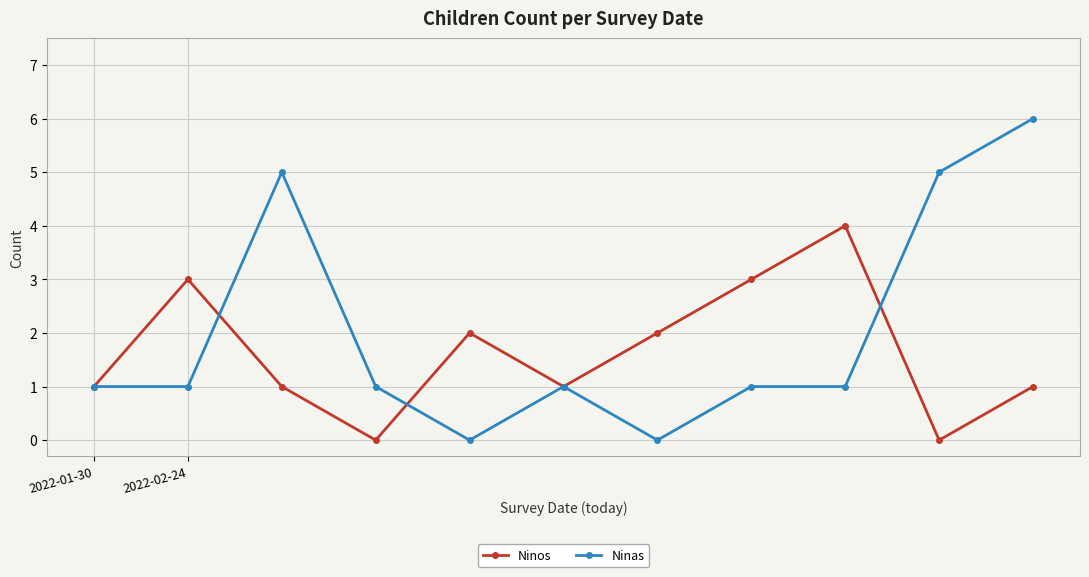

Which series has the largest range (max minus min)?

Ninas